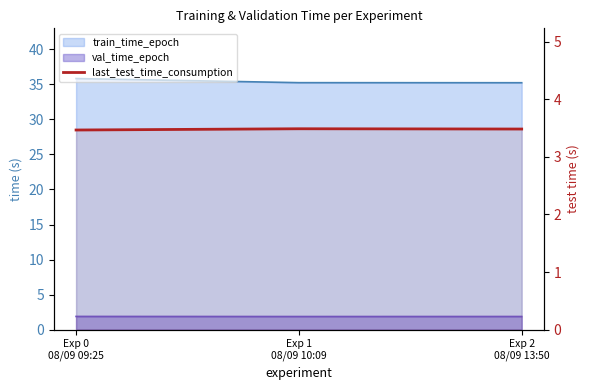

List the labels in order of value, largest first.

Exp 1
08/09 10:09, Exp 2
08/09 13:50, Exp 0
08/09 09:25